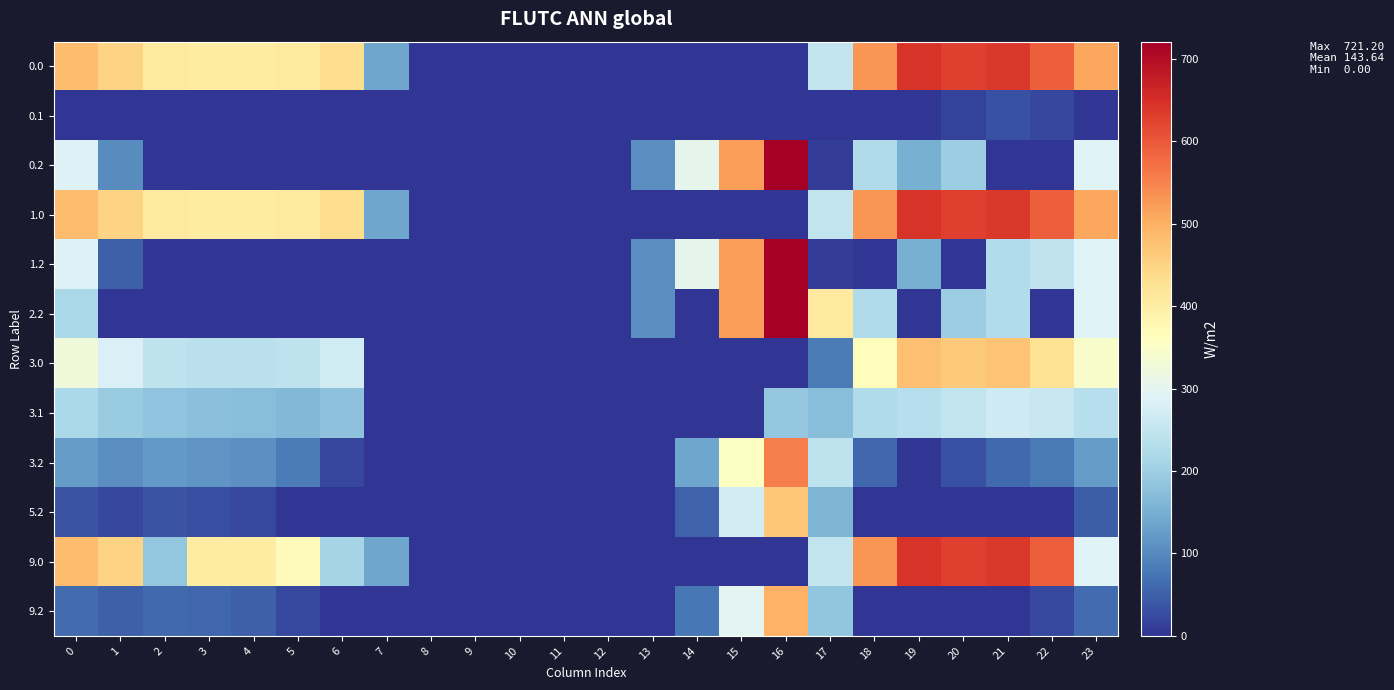

What is the spread (max minus min) of values at 13?

104.4